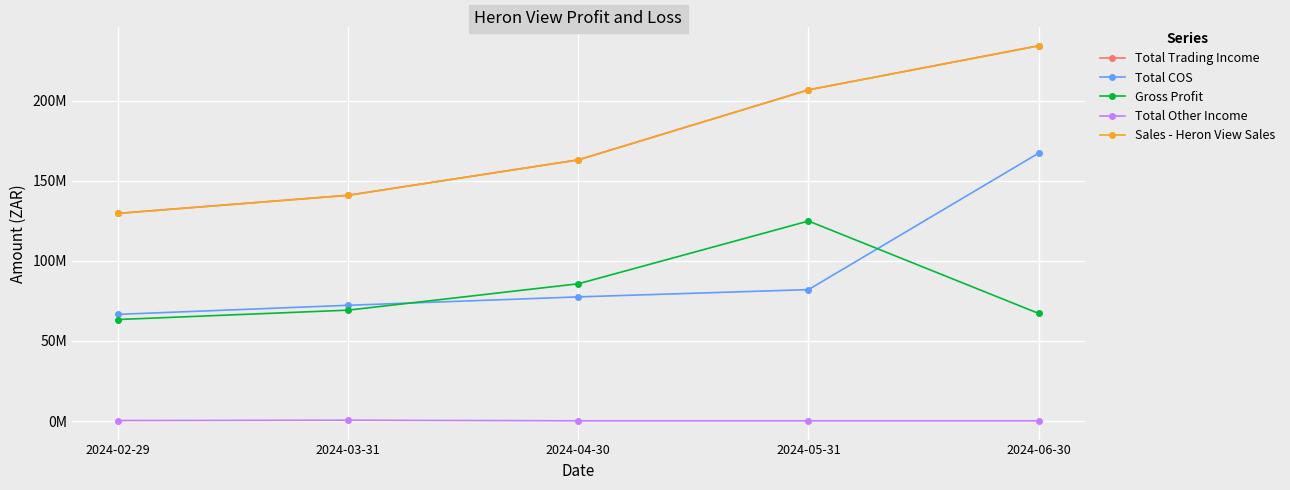

What are all the series names shown in the legend?

Total Trading Income, Total COS, Gross Profit, Total Other Income, Sales - Heron View Sales